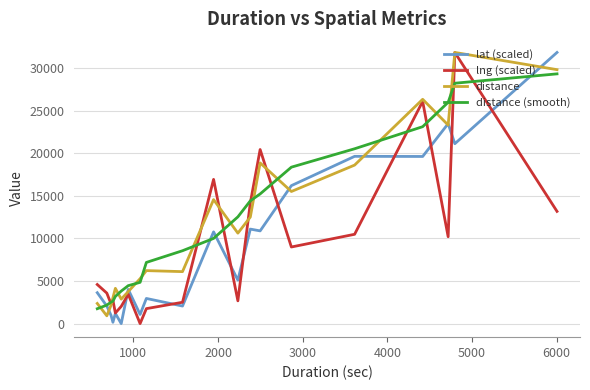

What is the average value of the distance (smooth) series?

11937.6